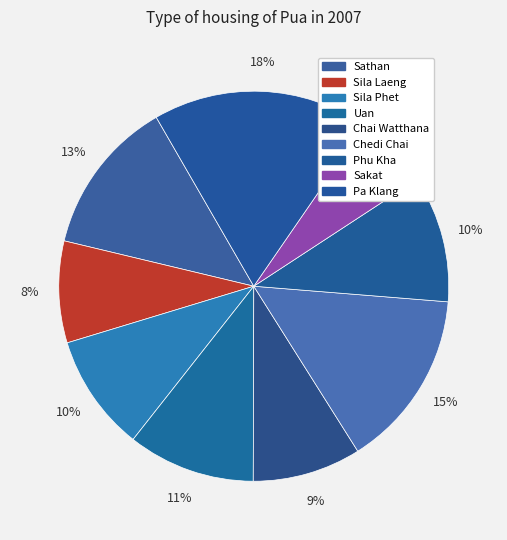

How many slices are in this pie chart?

9